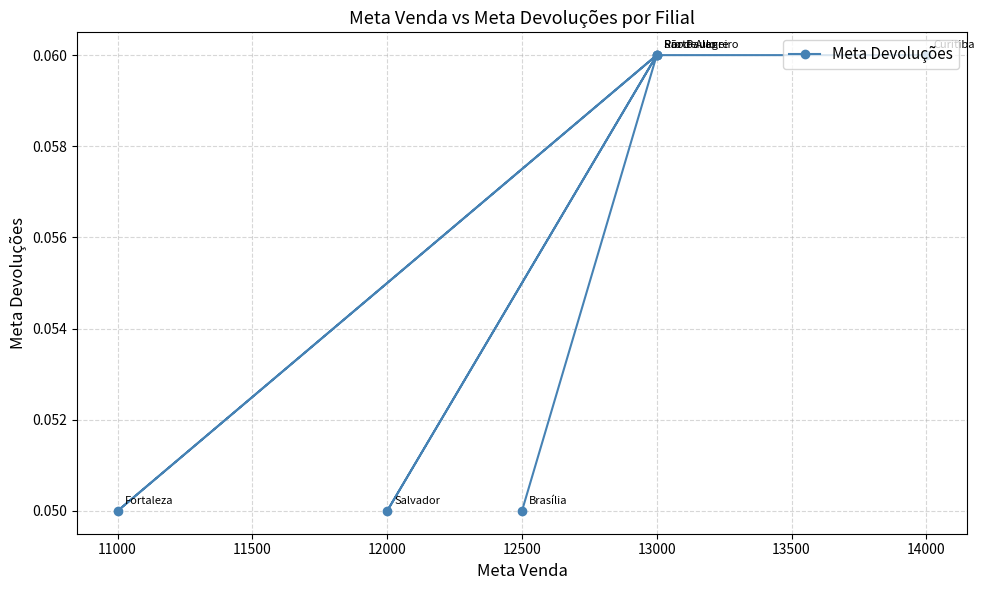

What is the value of the 2nd point from the left?

0.1